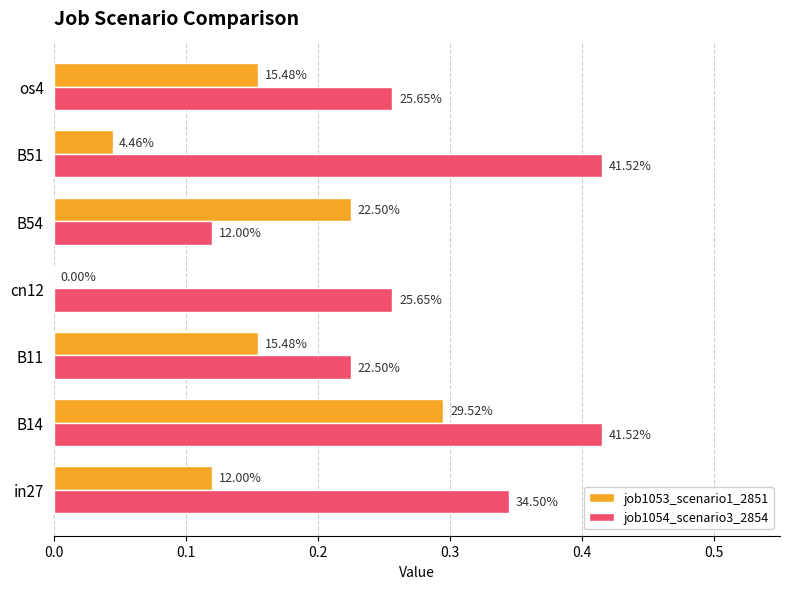

What is the difference between the second highest and second lowest values in the job1054_scenario3_2854 series?

0.2